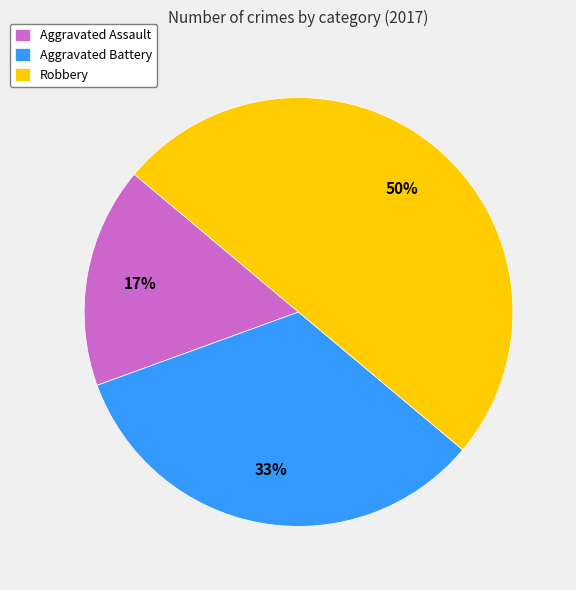

To the nearest percent, what portion does Aggravated Battery represent?

33%